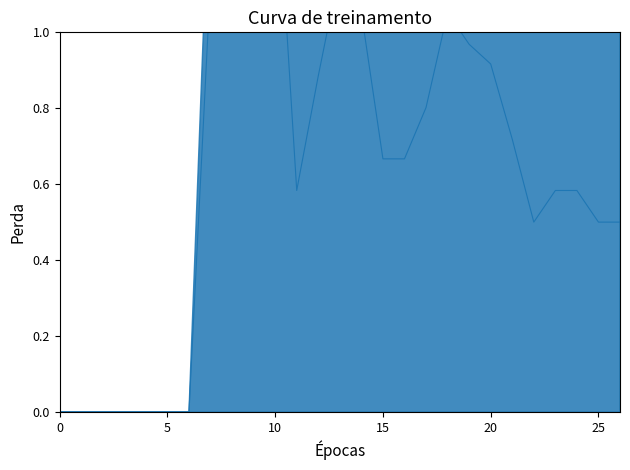

What is the change in value from 10 to 20?

-0.6